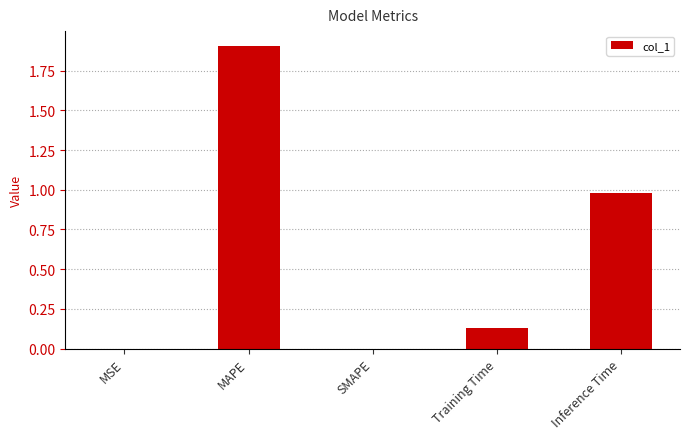

What is the average value?

0.6